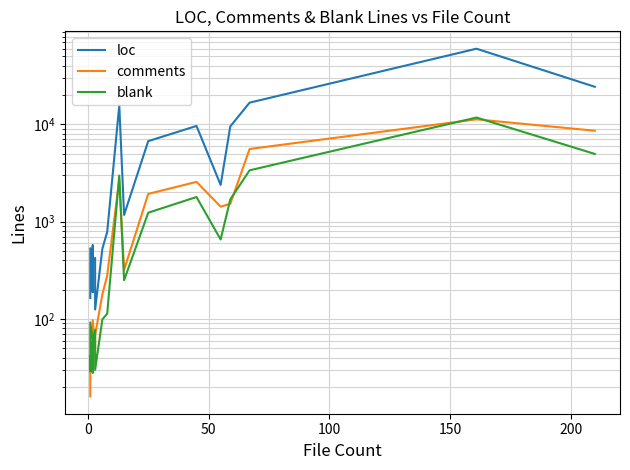

What is the difference between the second highest and minimum values in the blank series?

4946